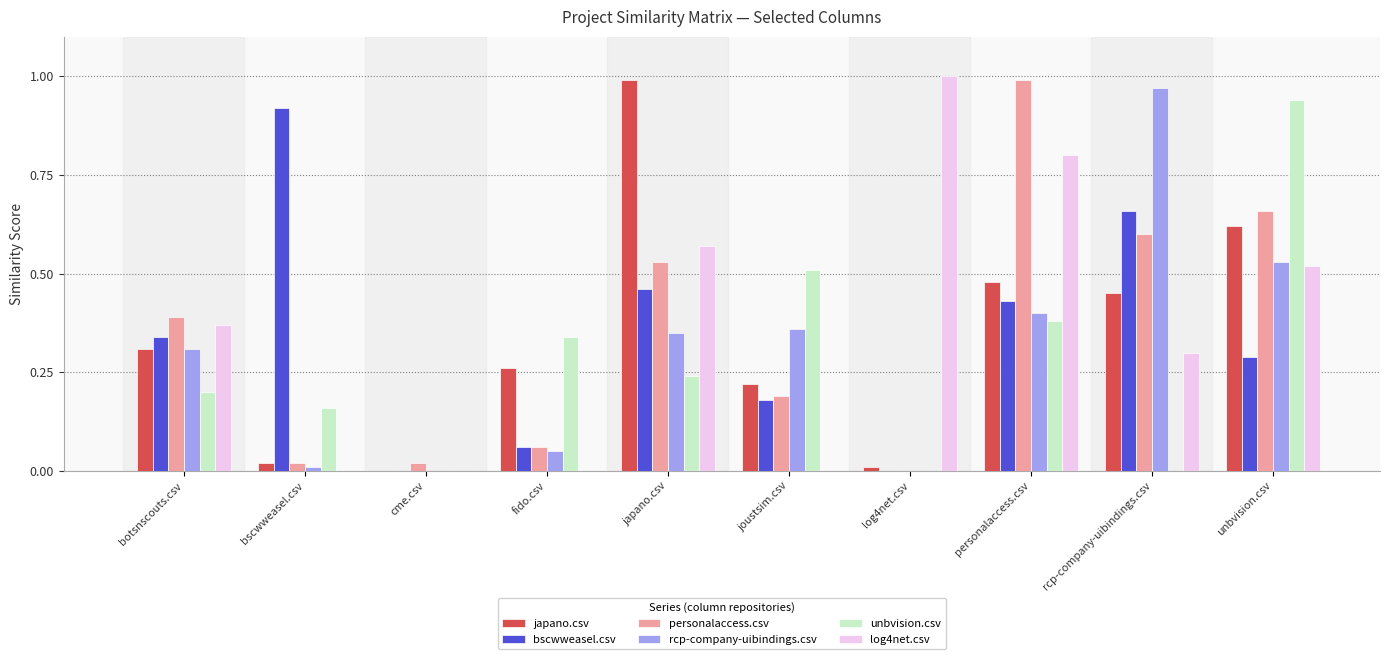

Which series changed the most between botsnscouts.csv and fido.csv?

log4net.csv